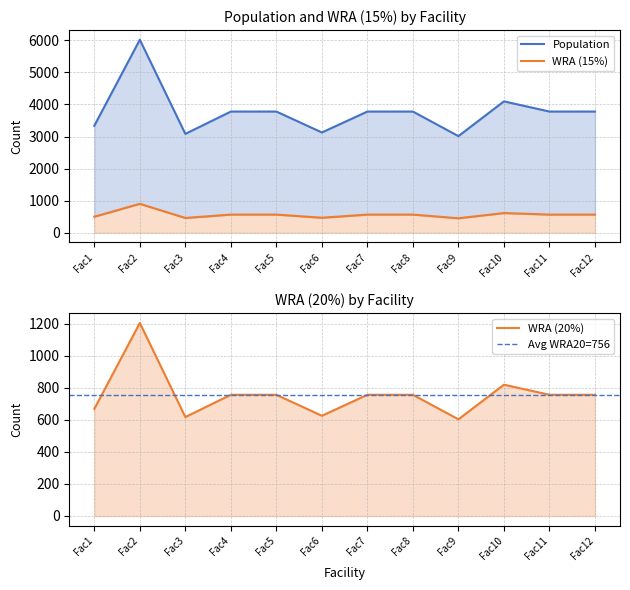

True or false: WRA (20%) and WRA (15%) cross at least once.

False